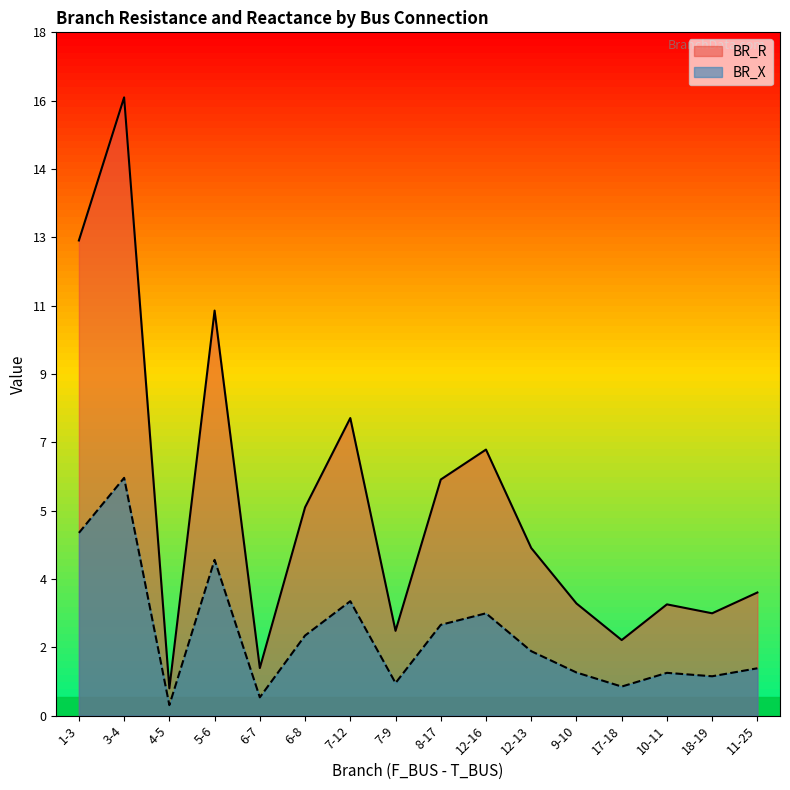

What position from the left is 9-10?

12